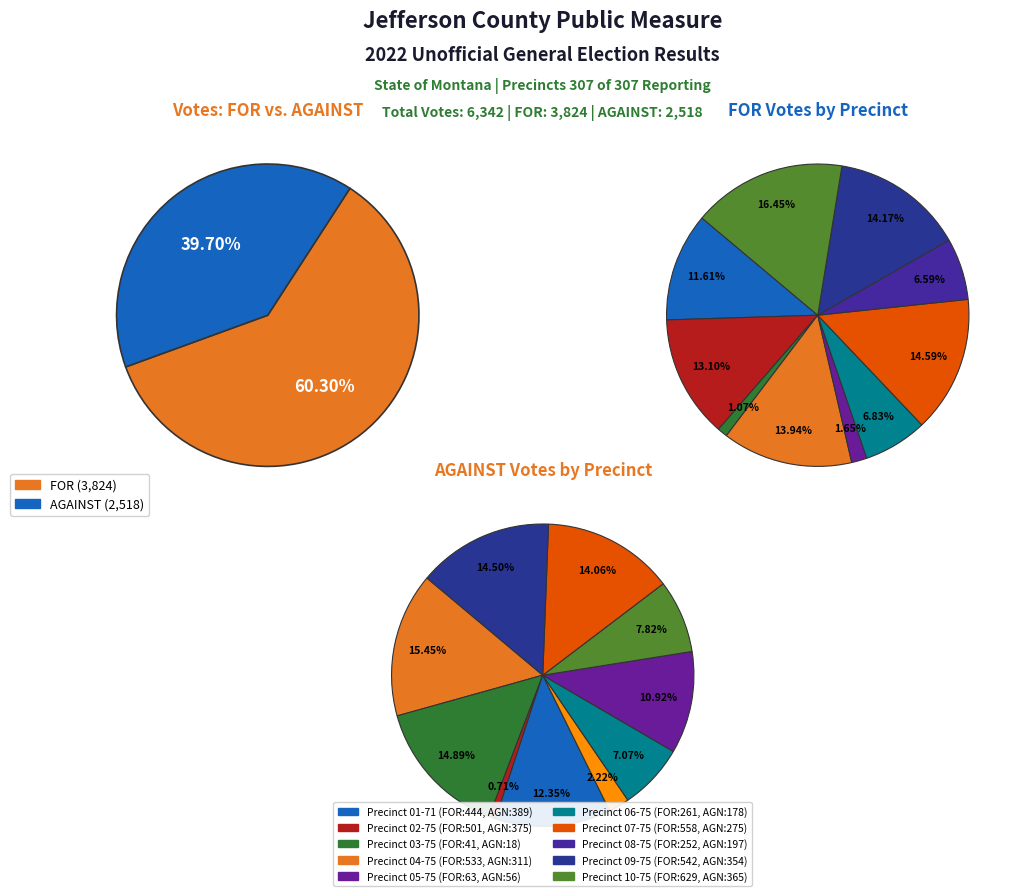

Between 03-75 and 10-75, which series saw the biggest shift?

FOR